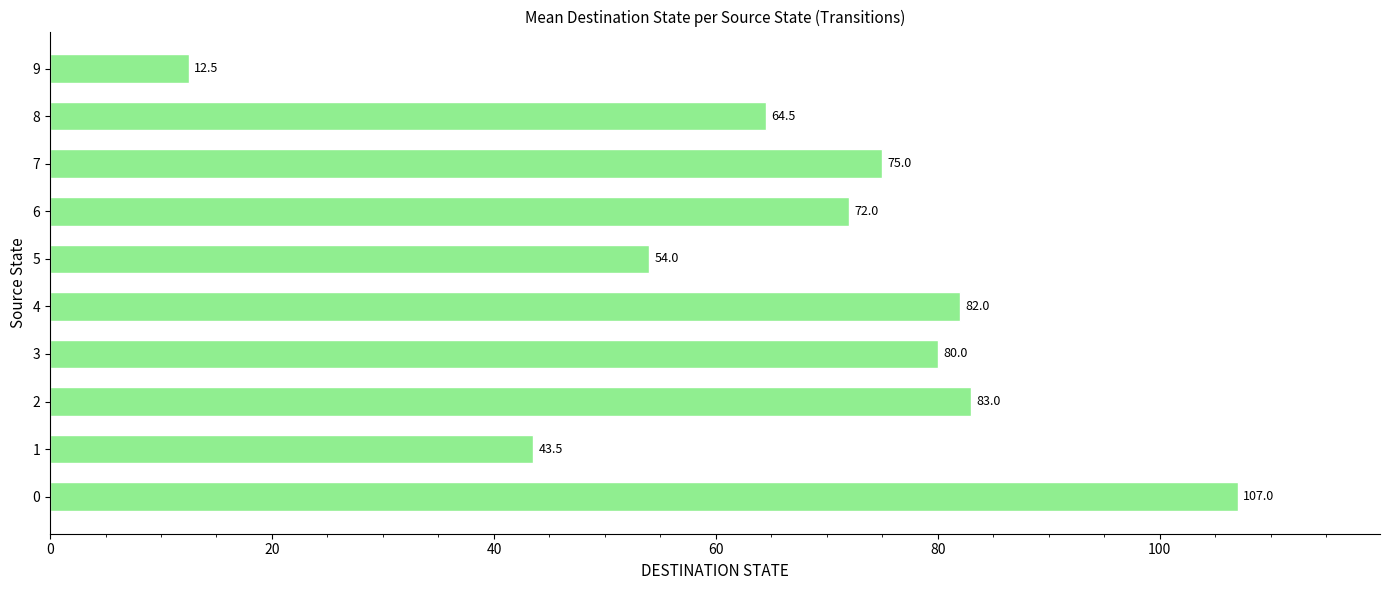

Are the bars grouped side by side (vs. stacked)?

No